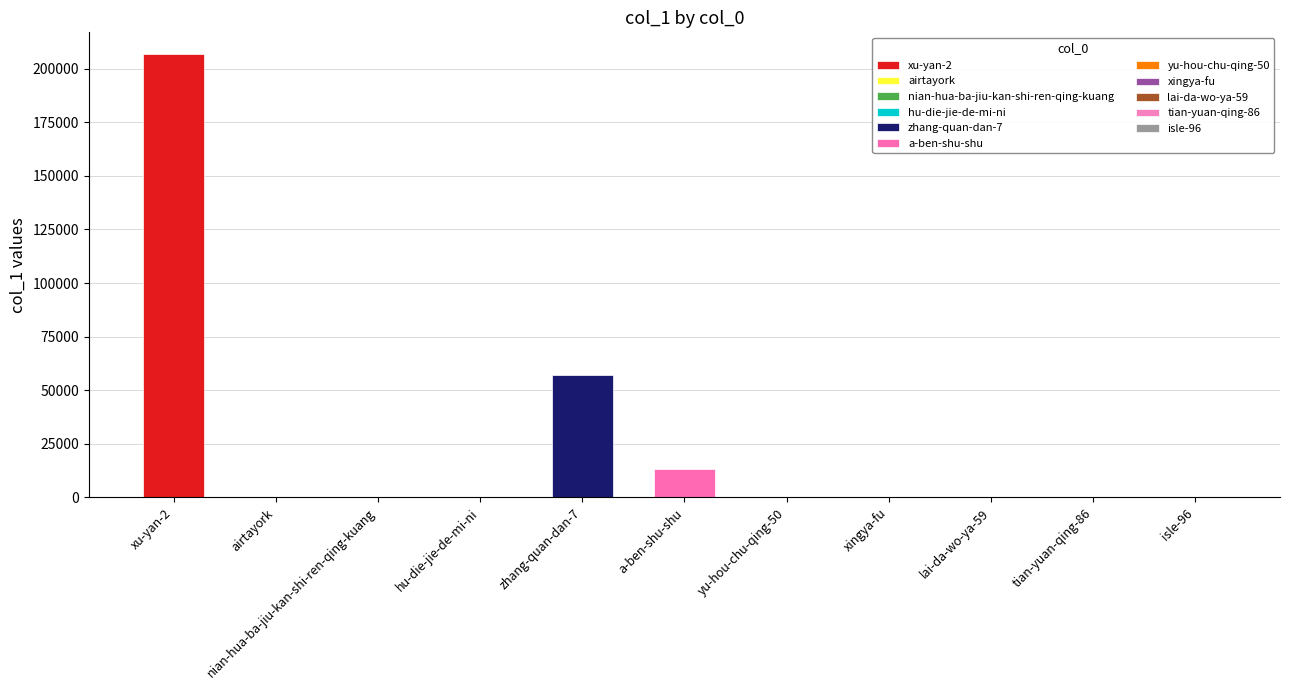

Rank the categories by value from lowest to highest.

hu-die-jie-de-mi-ni, nian-hua-ba-jiu-kan-shi-ren-qing-kuang, tian-yuan-qing-86, lai-da-wo-ya-59, airtayork, xingya-fu, yu-hou-chu-qing-50, isle-96, a-ben-shu-shu, zhang-quan-dan-7, xu-yan-2